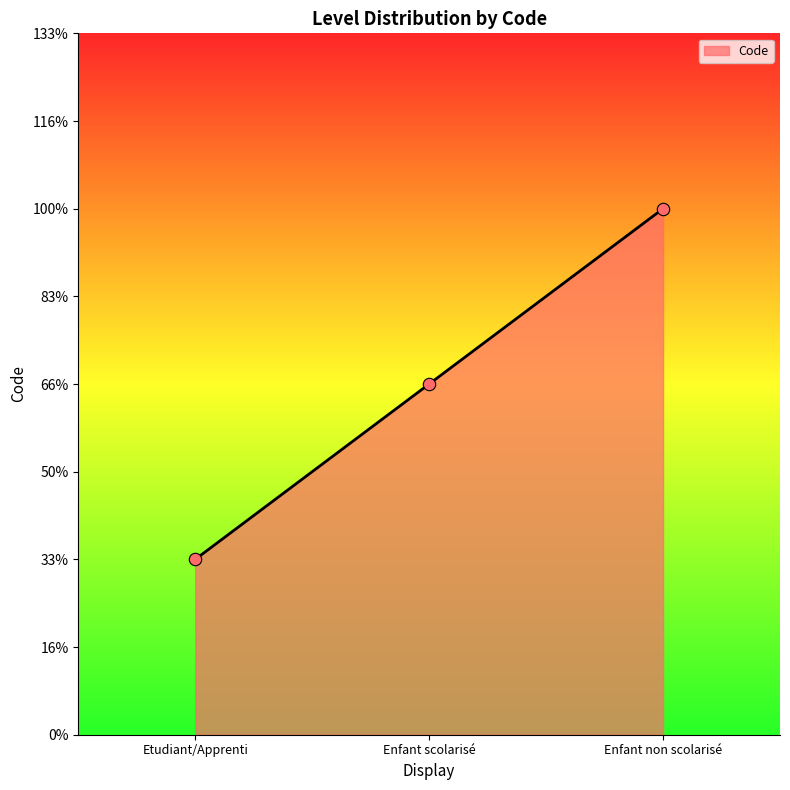

Does the chart have visible grid lines?

No